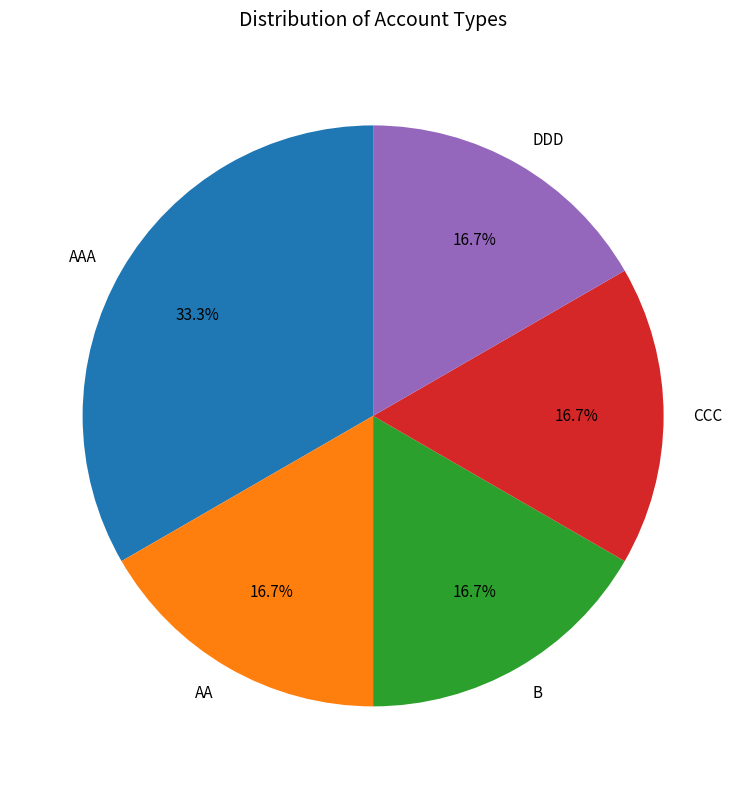

How many segments does this pie chart have?

5